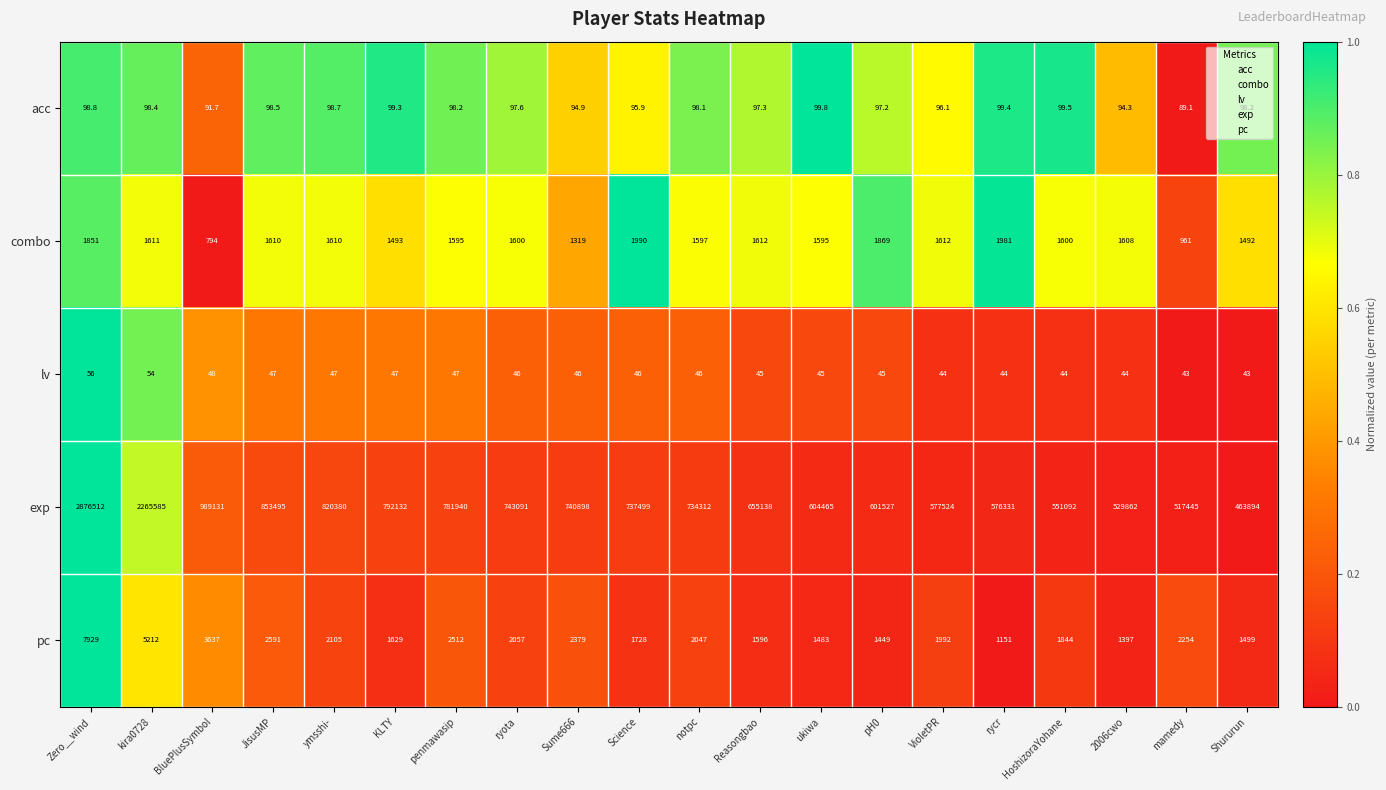

Which label corresponds to the largest value in the chart?

Zero__wind